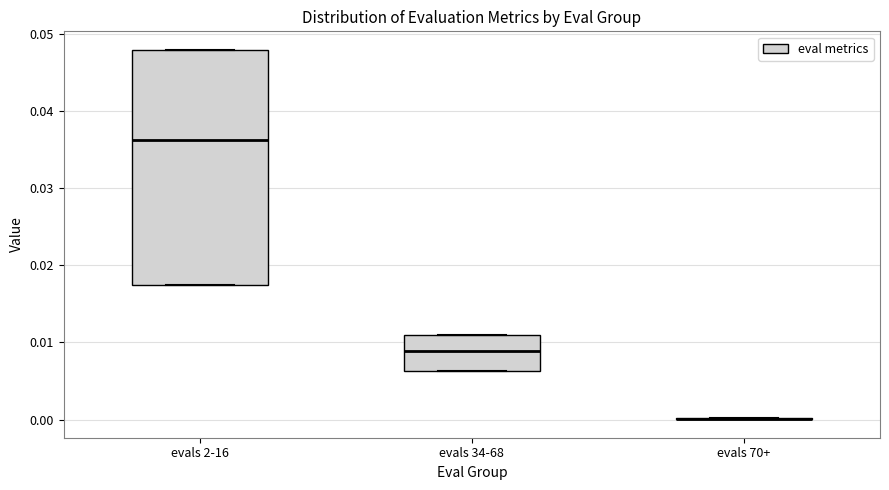

Reading left to right, transcribe this box plot: for each box, give where its median line is, the range the box spans, and where its two whiskers end, as read against the y-axis. The values are not printed on the chart, so give them approximately, as read against the axis.

evals 2-16: median 0.036, box 0.017 to 0.048, whiskers 0.017 to 0.048
evals 34-68: median 0.009, box 0.006 to 0.011, whiskers 0.006 to 0.011
evals 70+: box collapsed to a line at 0.000, whiskers 0.000 to 0.000